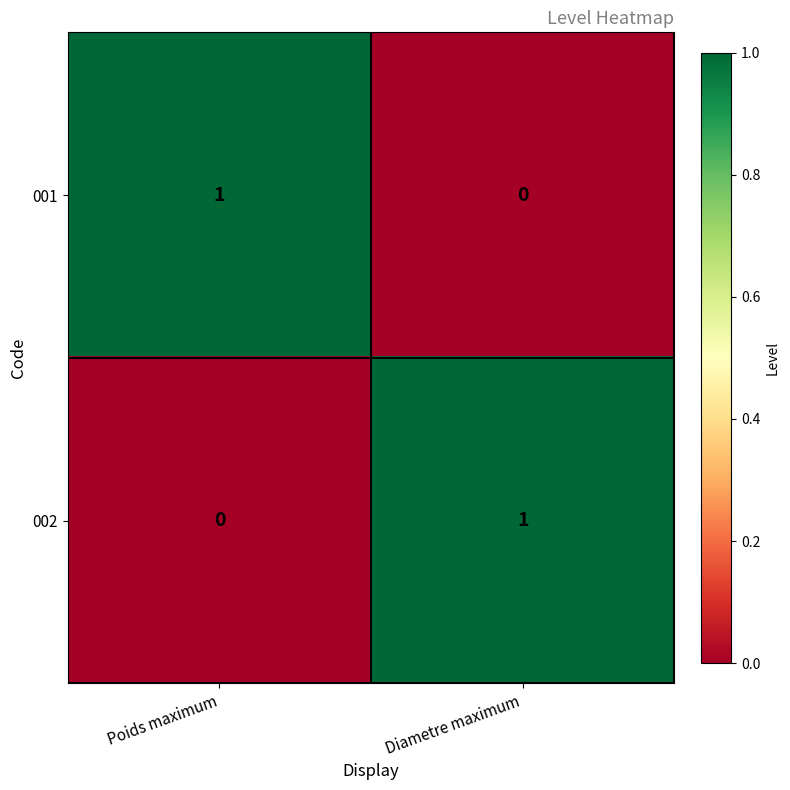

Is it true that 002 equals 1 at Poids maximum?

False